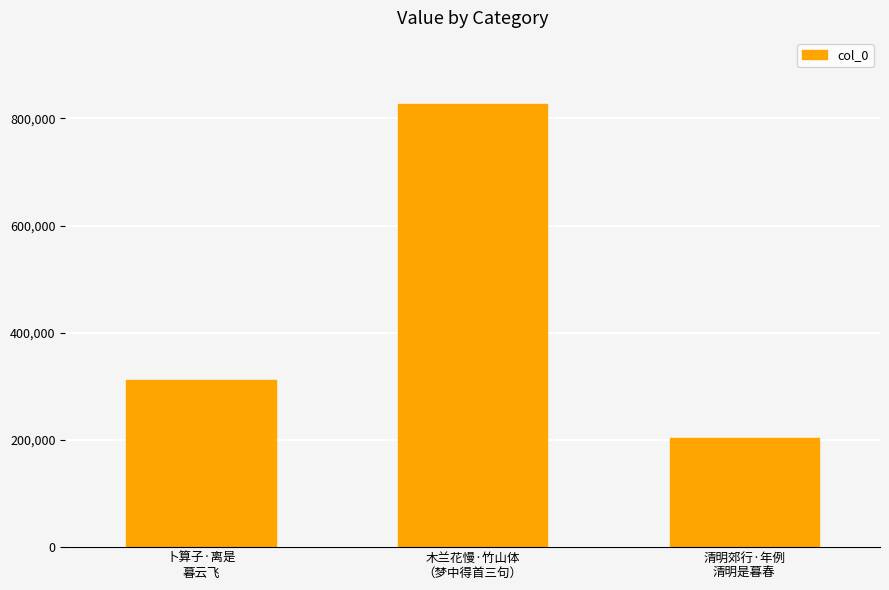

What is the label of the 1st bar from the left?

卜算子·离是
暮云飞